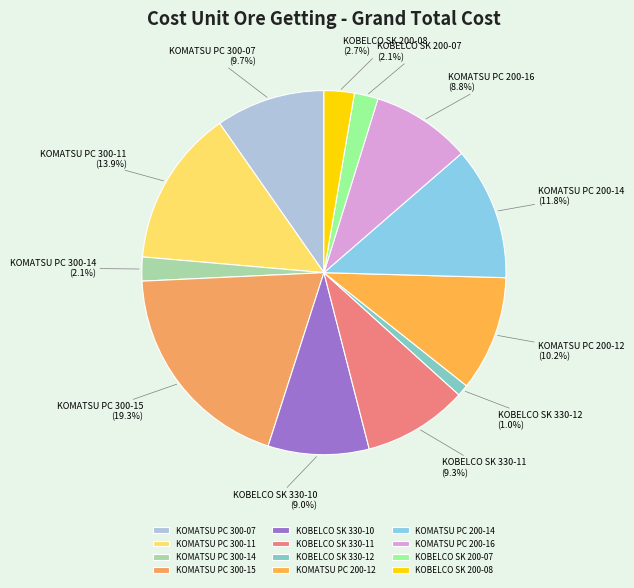

Count the number of slices in the pie.

12